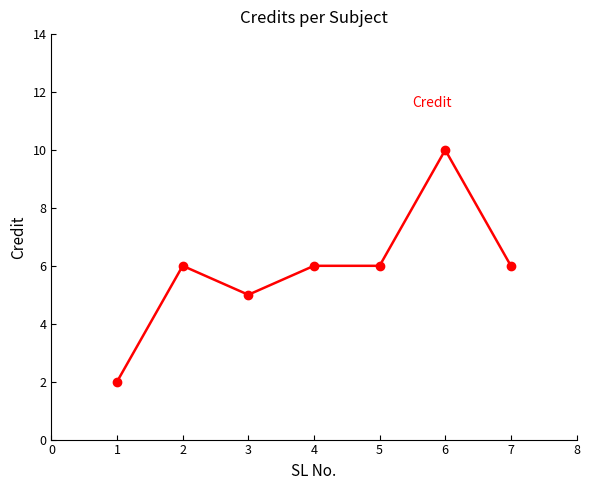

Reading left to right, list all the values displayed in this chart.

1=2	2=6	3=5	4=6	5=6	6=10	7=6